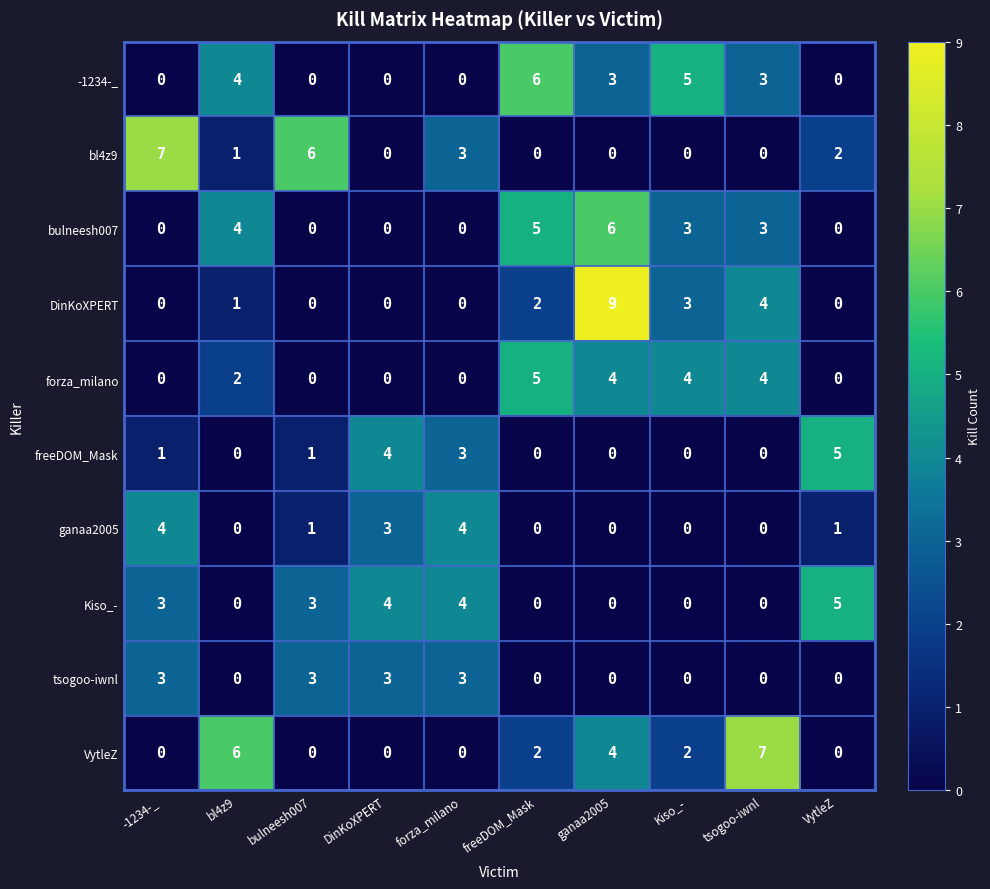

Between bl4z9 and DinKoXPERT, which series saw the biggest shift?

VytleZ